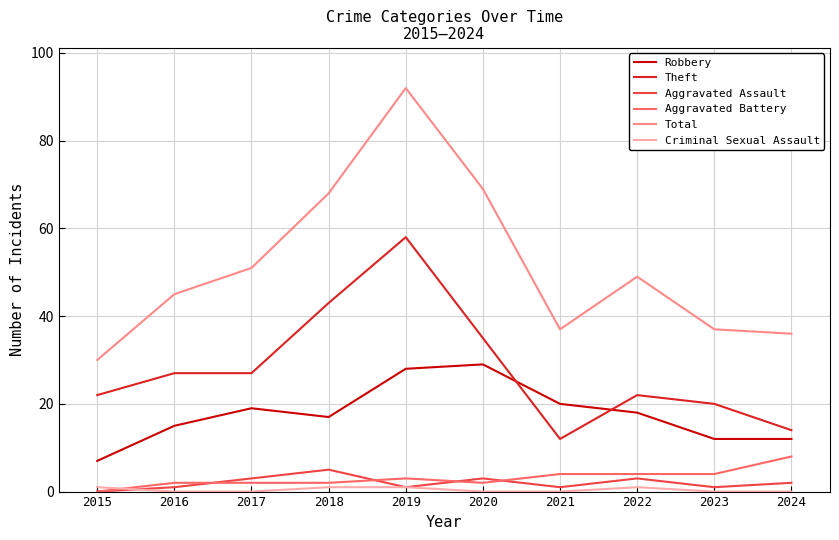

How many interior local peaks does the Aggravated Assault series have?

3